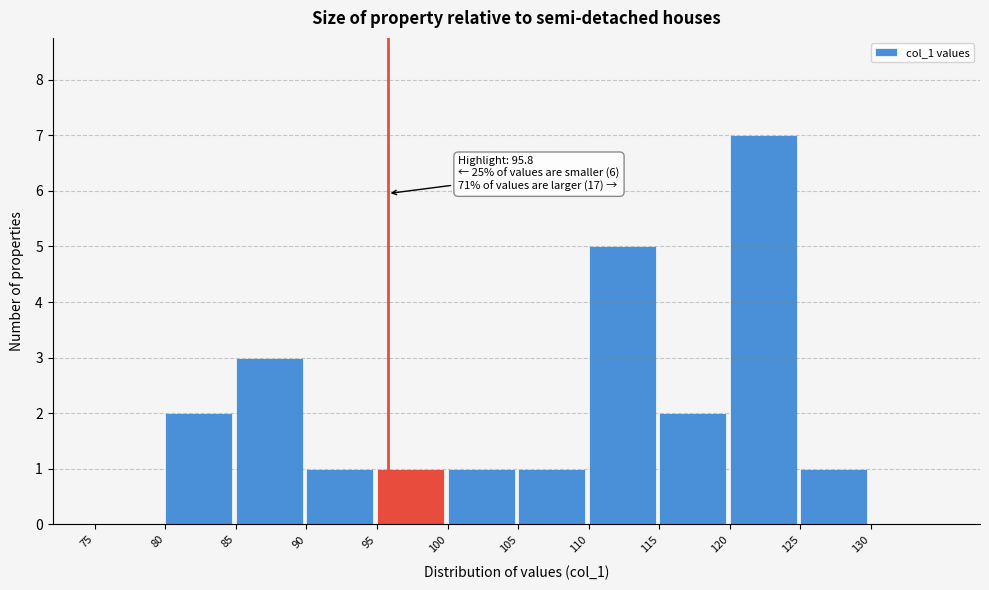

Which range on the x-axis has the tallest bar?

120 to 125